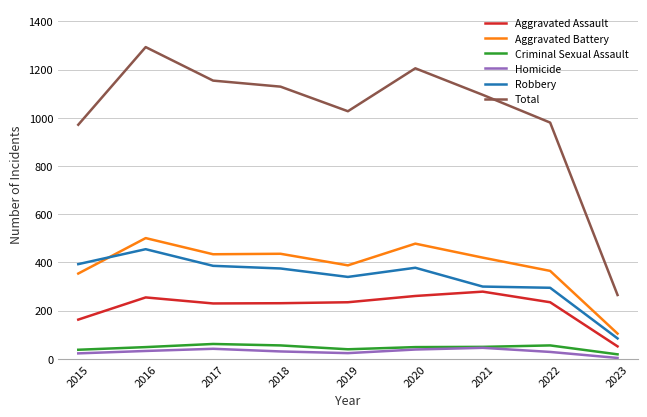

True or false: Aggravated Assault and Total intersect in this chart.

False